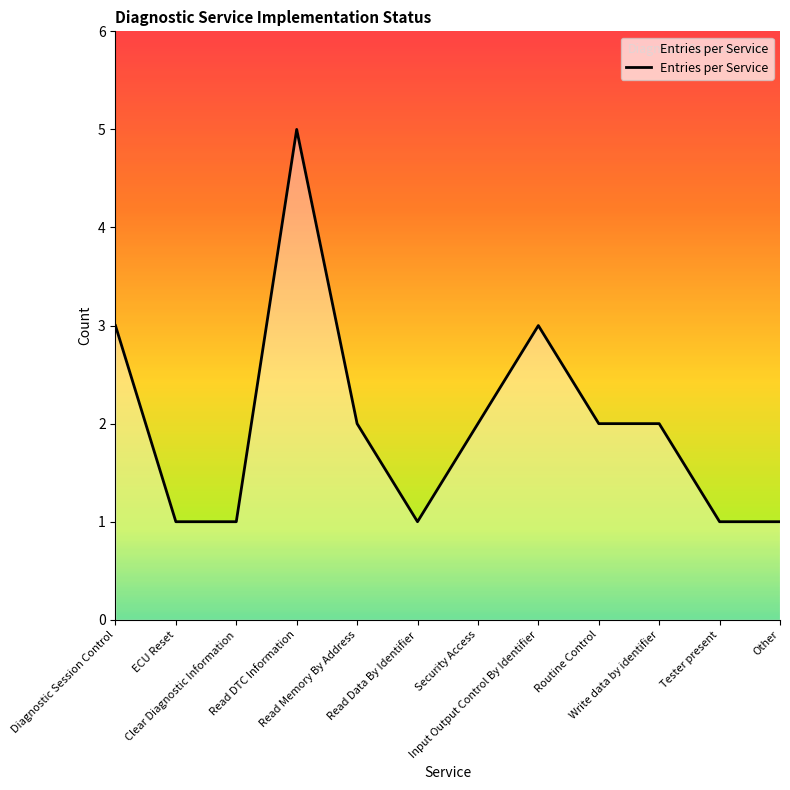

What is the sum of all values?

24